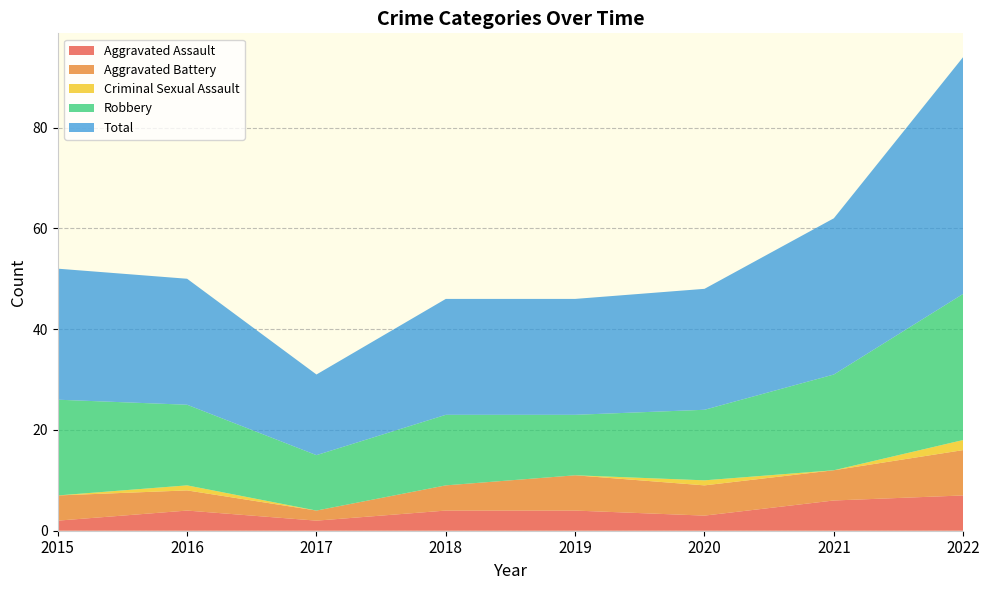

Reading left to right, extract all data points from this chart.

Aggravated Assault: 2015=2	2016=4	2017=2	2018=4	2019=4	2020=3	2021=6	2022=7
Aggravated Battery: 2015=5	2016=4	2017=2	2018=5	2019=7	2020=6	2021=6	2022=9
Criminal Sexual Assault: 2015=0	2016=1	2017=0	2018=0	2019=0	2020=1	2021=0	2022=2
Robbery: 2015=19	2016=16	2017=11	2018=14	2019=12	2020=14	2021=19	2022=29
Total: 2015=26	2016=25	2017=16	2018=23	2019=23	2020=24	2021=31	2022=47